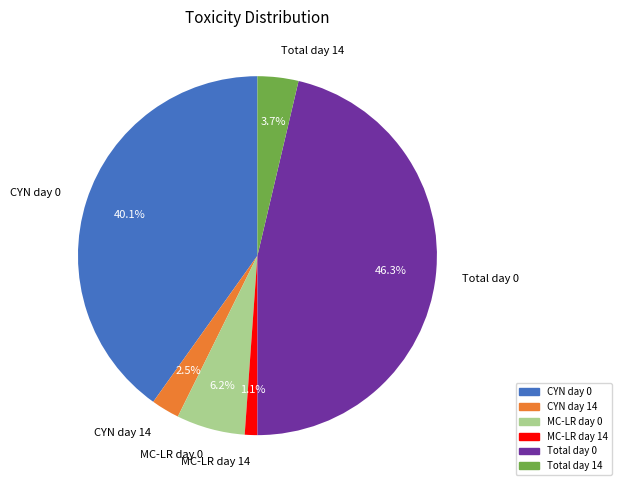

To the nearest percent, what portion does MC-LR day 14 represent?

1%